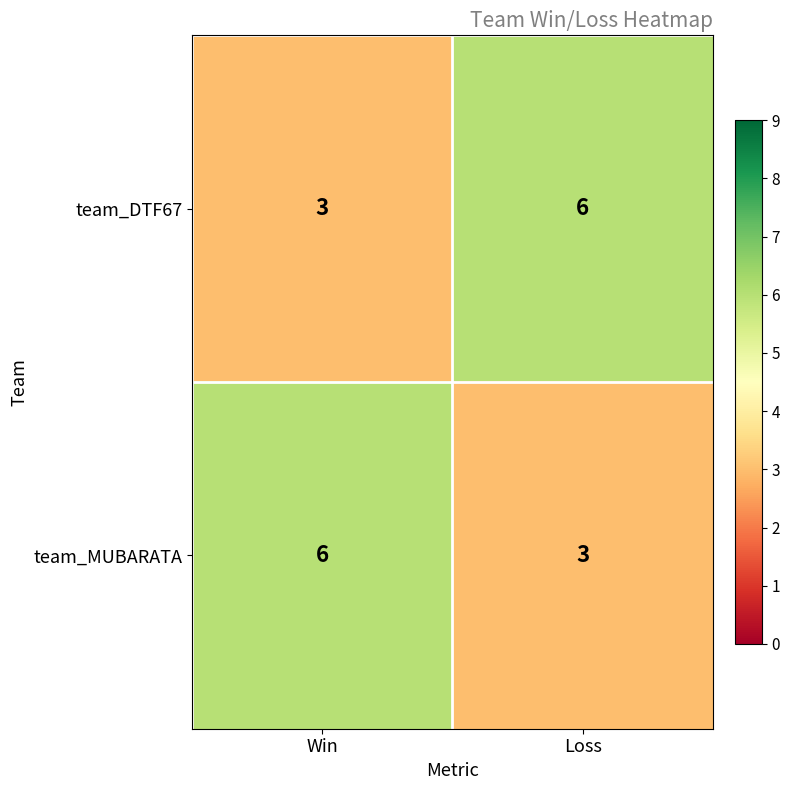

What is the total value across all series at Win?

9